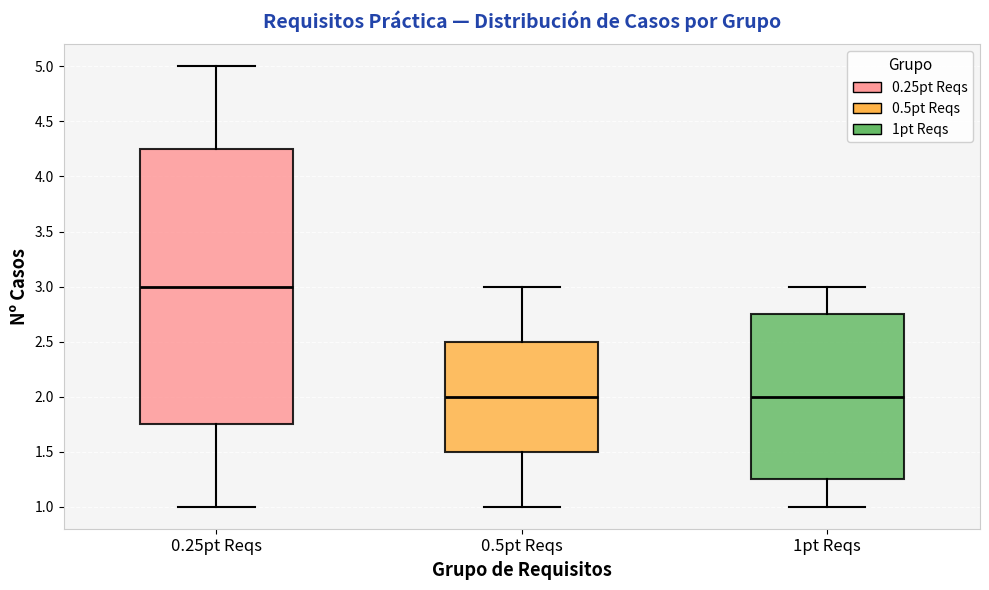

Reading left to right, transcribe this box plot: for each box, give where its median line is, the range the box spans, and where its two whiskers end, as read against the y-axis. The values are not printed on the chart, so give them approximately, as read against the axis.

0.25pt Reqs: median 3.00, box 1.75 to 4.25, whiskers 1.00 to 5.00
0.5pt Reqs: median 2.00, box 1.50 to 2.50, whiskers 1.00 to 3.00
1pt Reqs: median 2.00, box 1.25 to 2.75, whiskers 1.00 to 3.00